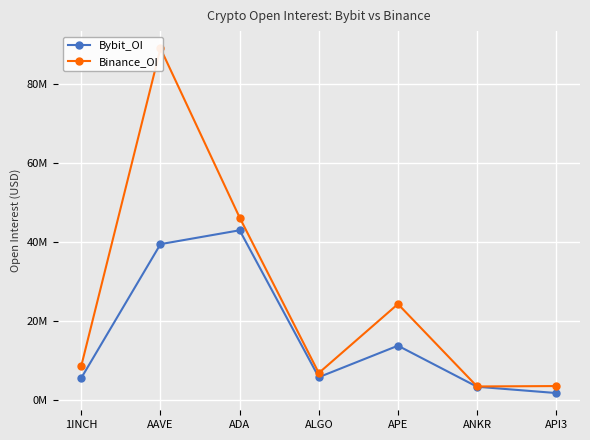

True or false: Binance_OI and Bybit_OI intersect in this chart.

False